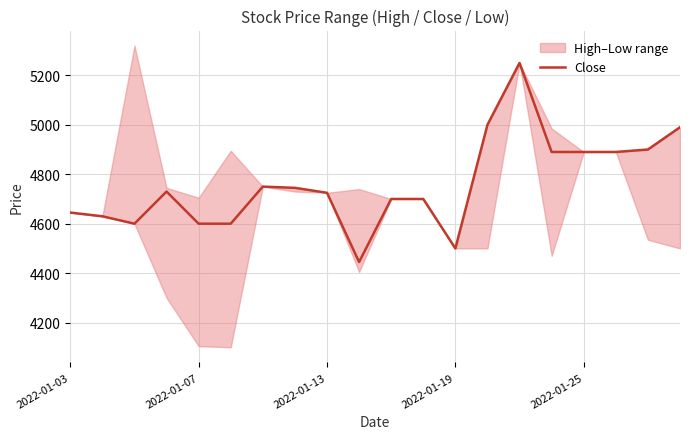

What is the sum of the values at 17 and 2022-01-07?

9520